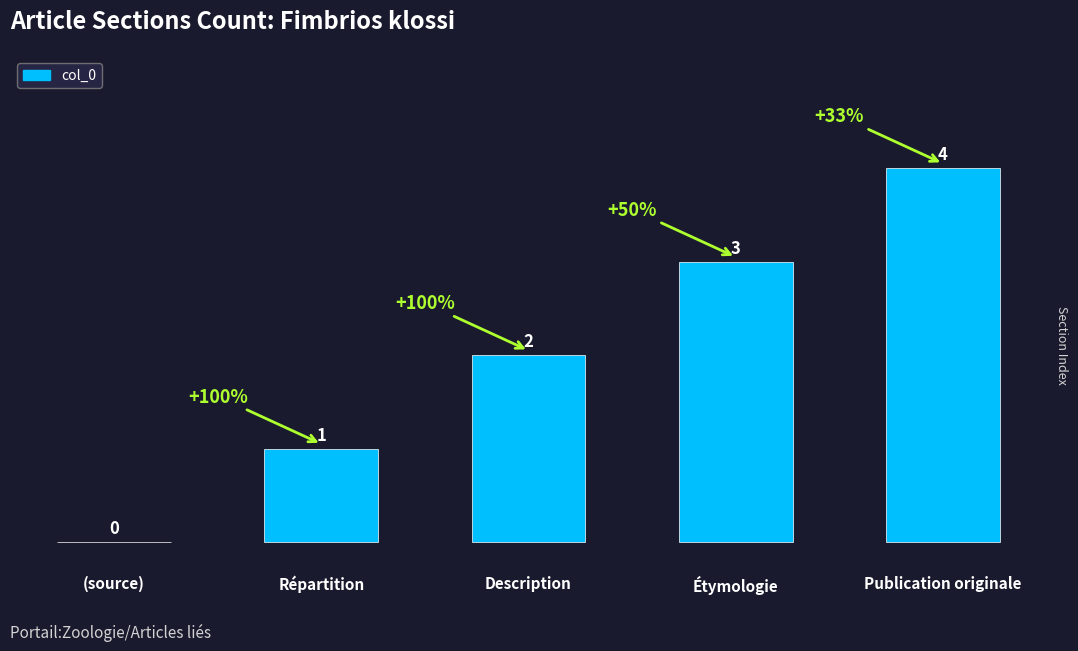

The chart shows a value of -2 at (source). True or false?

False